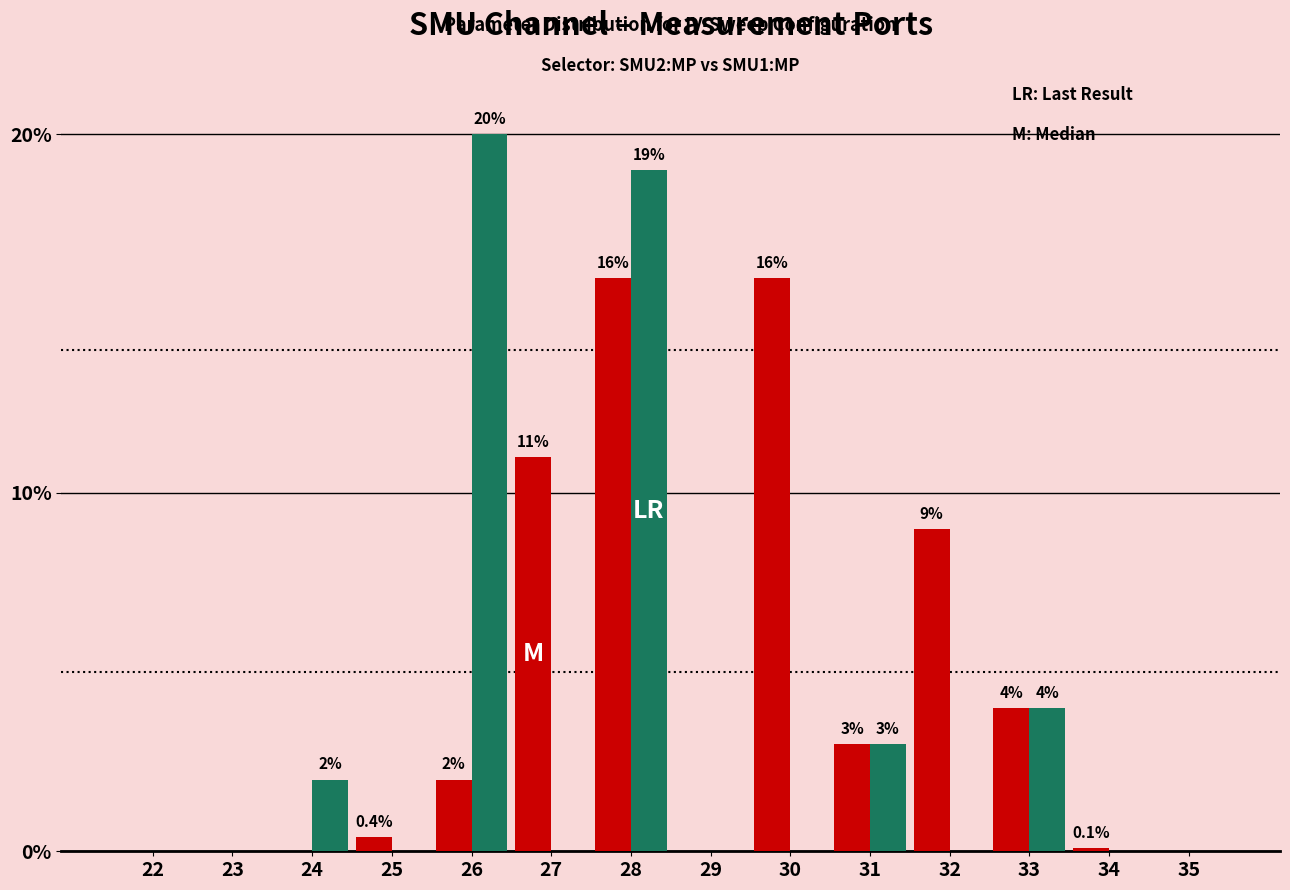

Which label corresponds to the largest value in the chart?

26